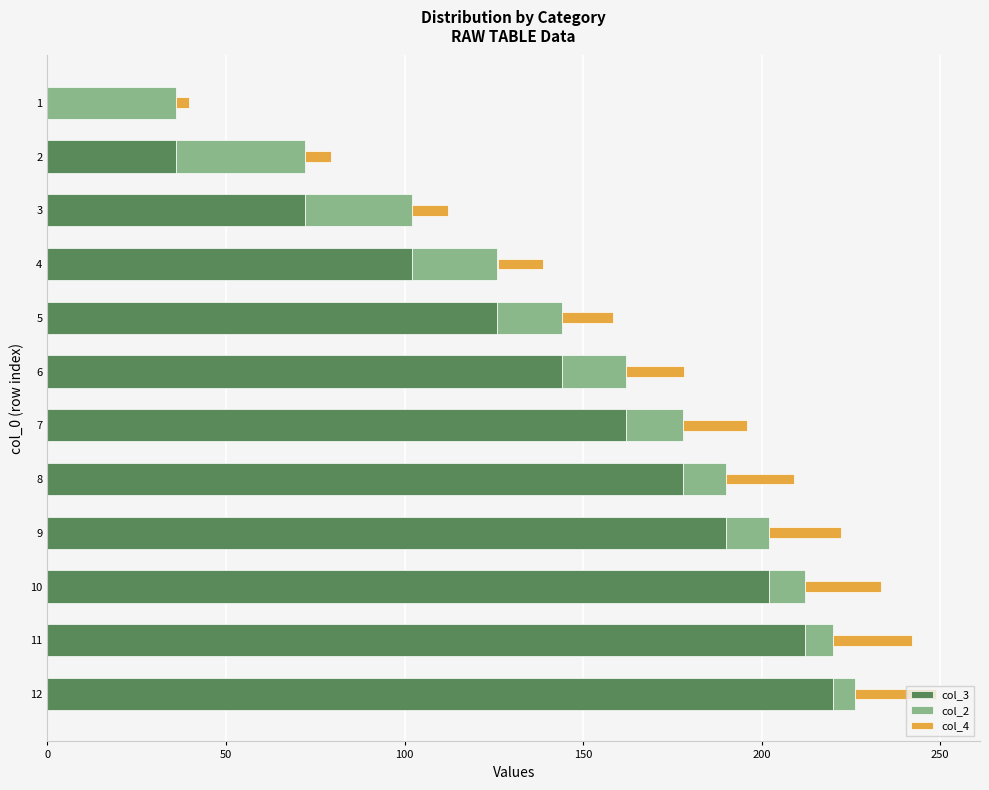

At which label does col_4 reach its peak?

12